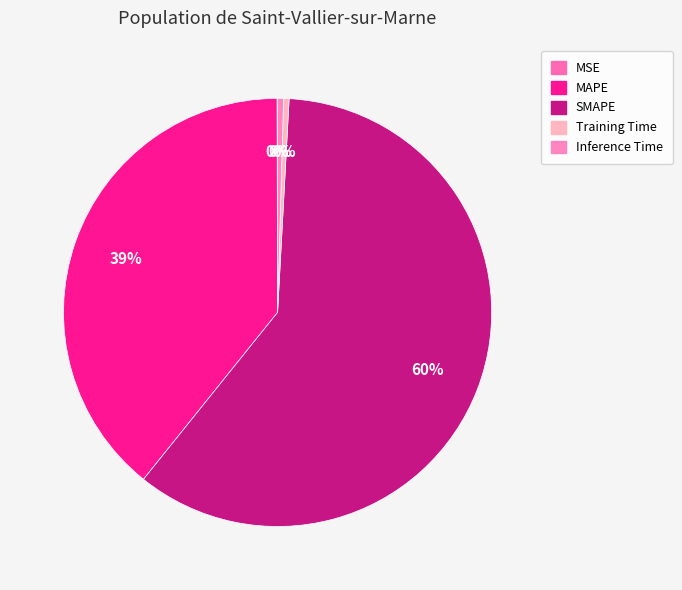

Rank the categories by value from lowest to highest.

MSE, Training Time, Inference Time, MAPE, SMAPE